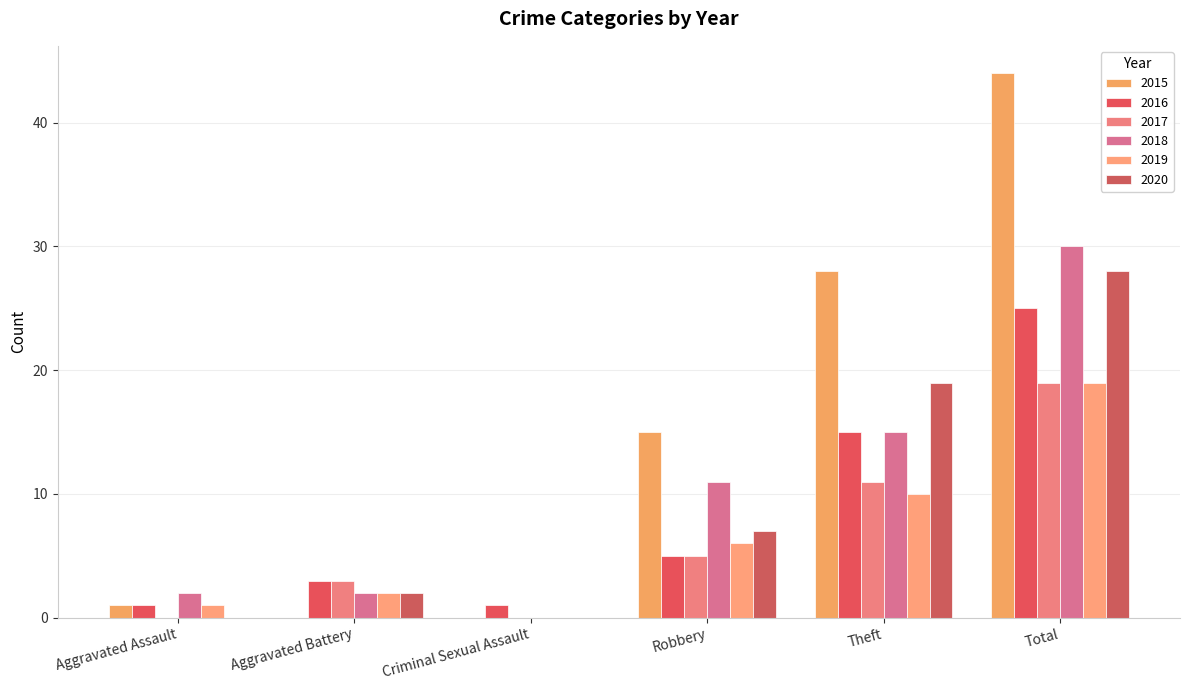

Between Total and Criminal Sexual Assault, which is larger?

Total